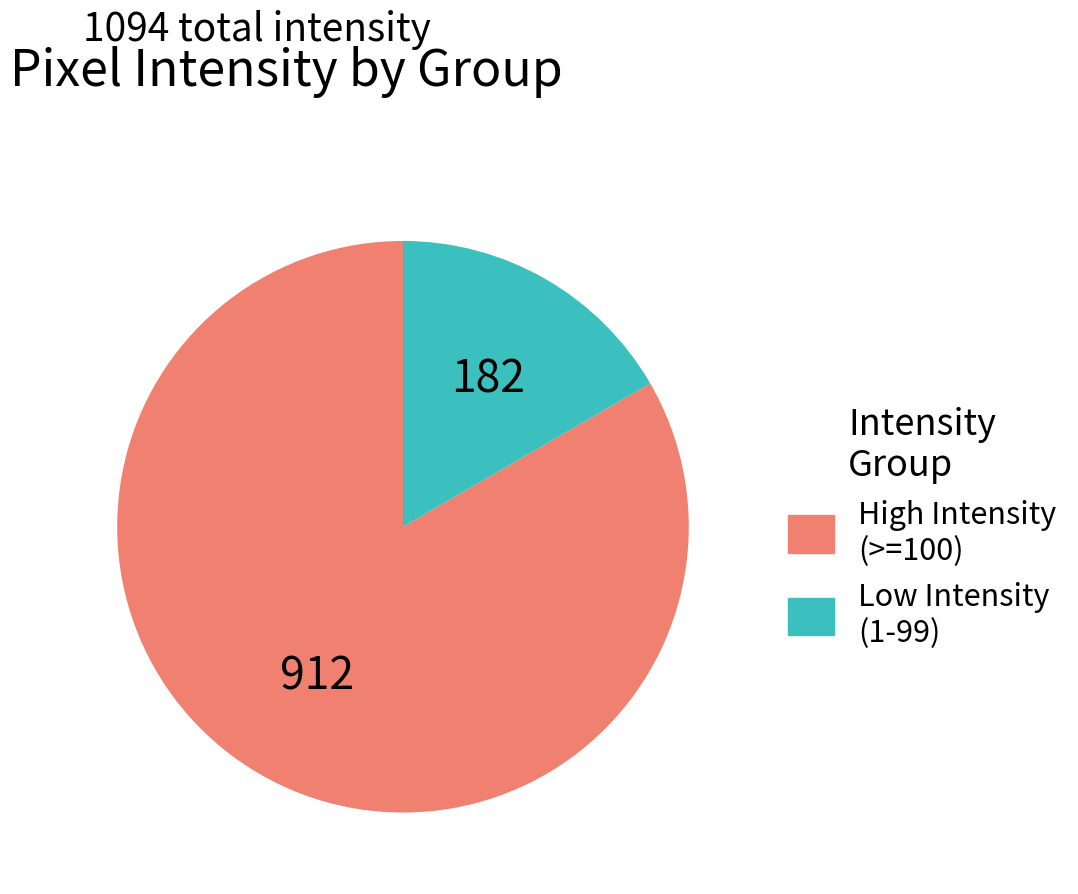

Which slice is the smallest?

Low Intensity (1-99)